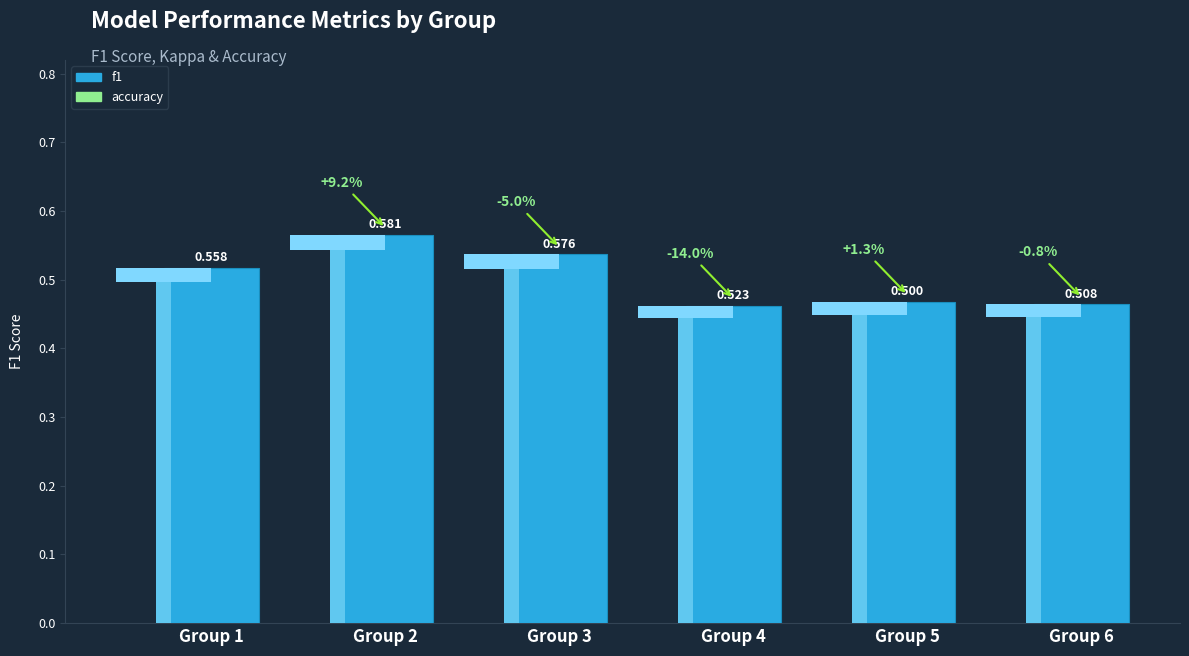

What is the sum of all values?

3.0